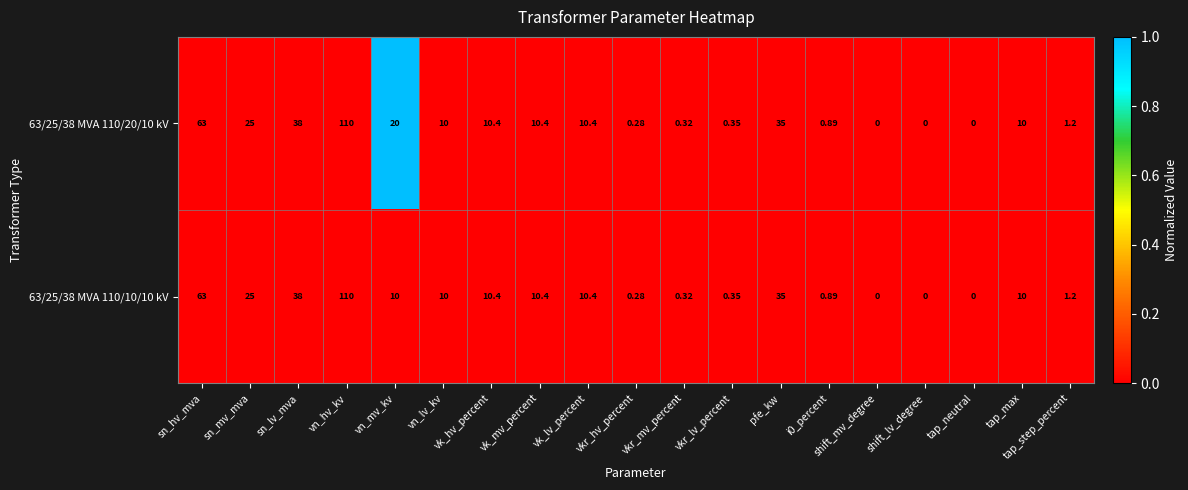

At which label does 63/25/38 MVA 110/20/10 kV reach its peak?

vn_hv_kv